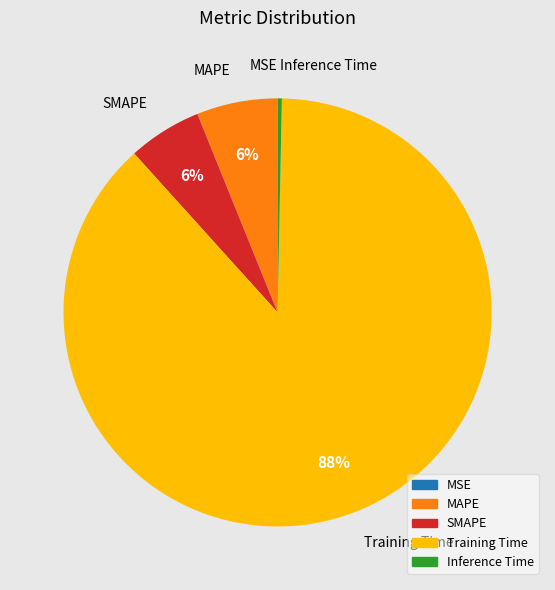

To the nearest percent, what is the difference between the largest and smallest slice percentages?

88%